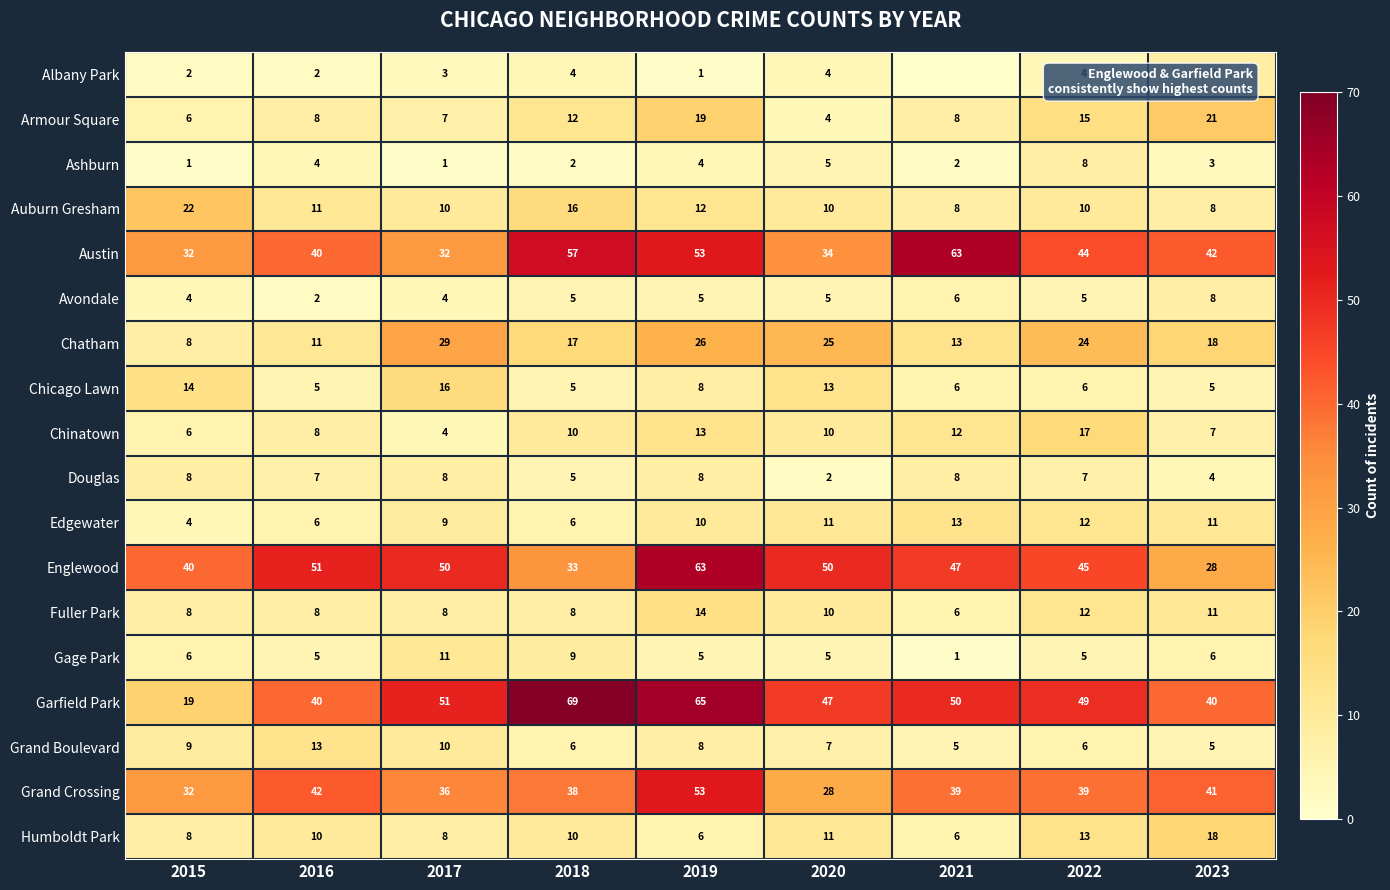

At which label does Auburn Gresham reach its peak?

2015